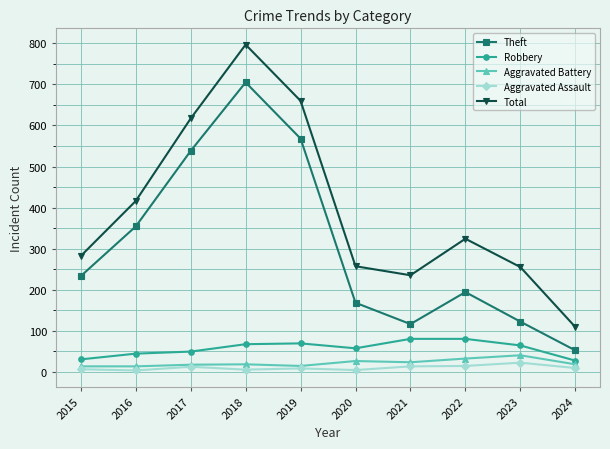

What is the average value of the Theft series?

305